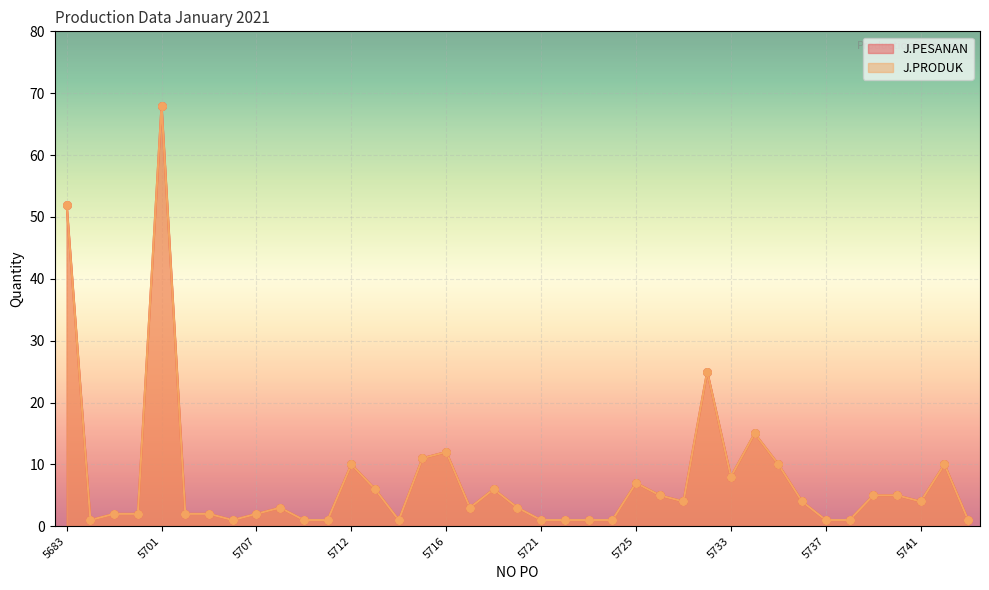

At which category is the sum across all series the highest?

5701